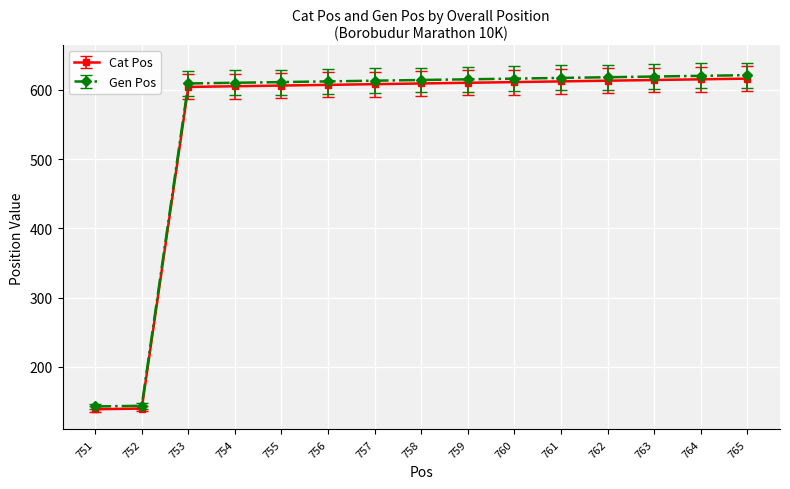

What is the maximum value for Gen Pos?

621